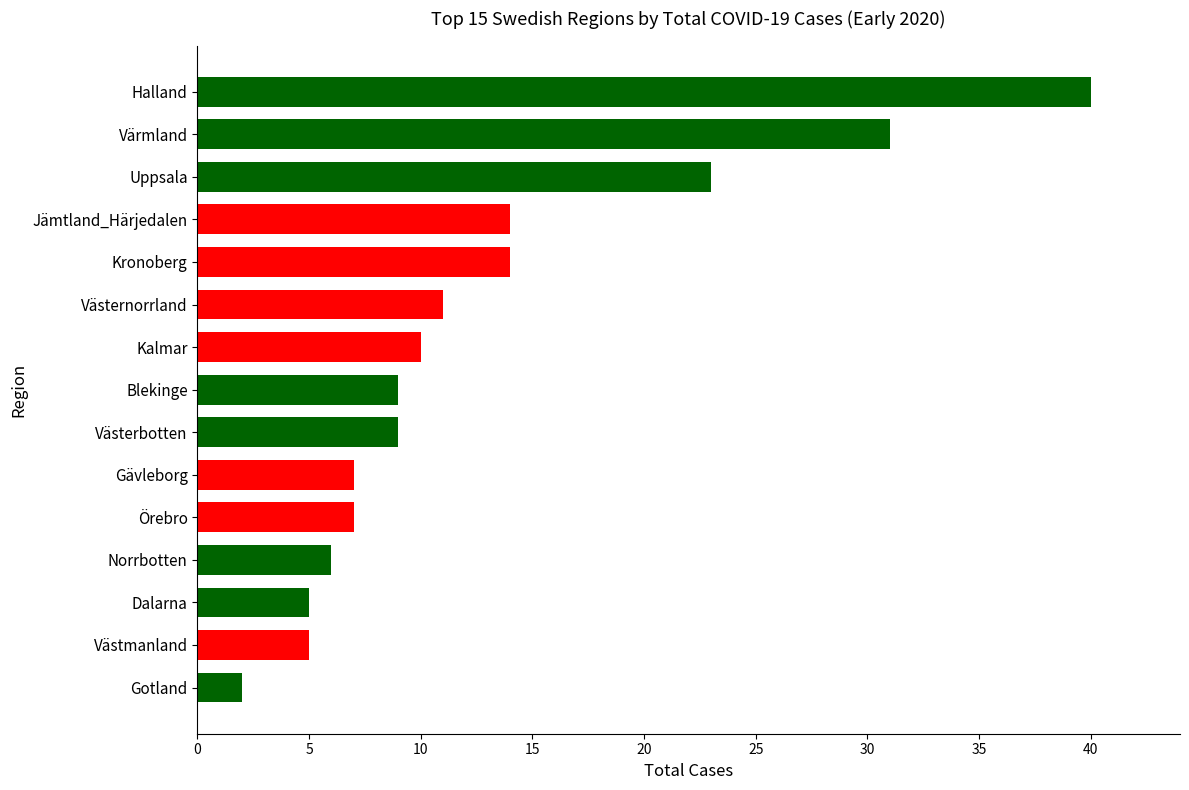

What is the ratio of the value at Blekinge to the value at Västerbotten?

1.0